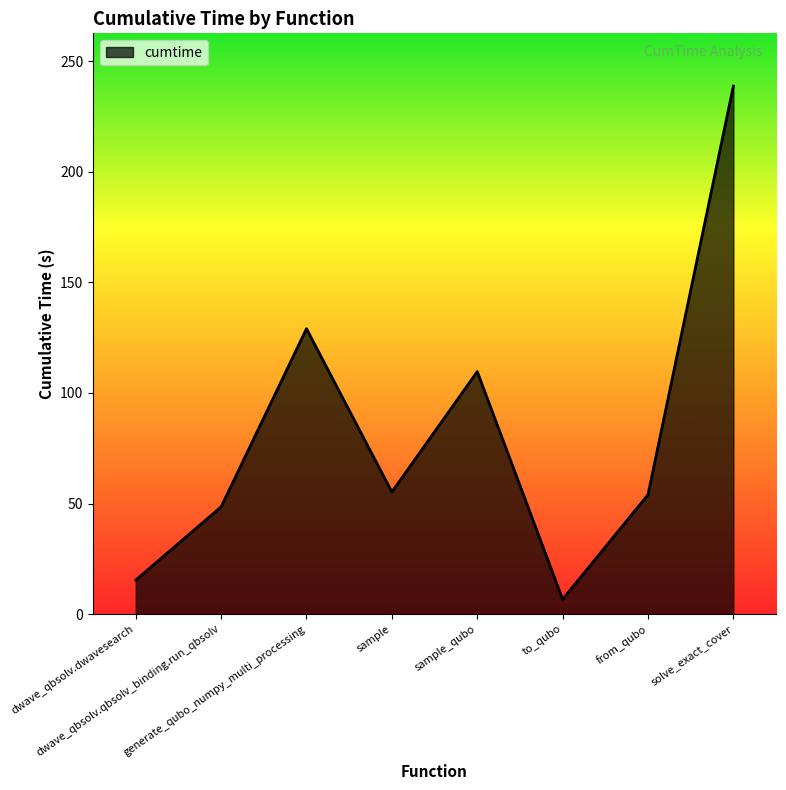

How many values exceed 55?

4